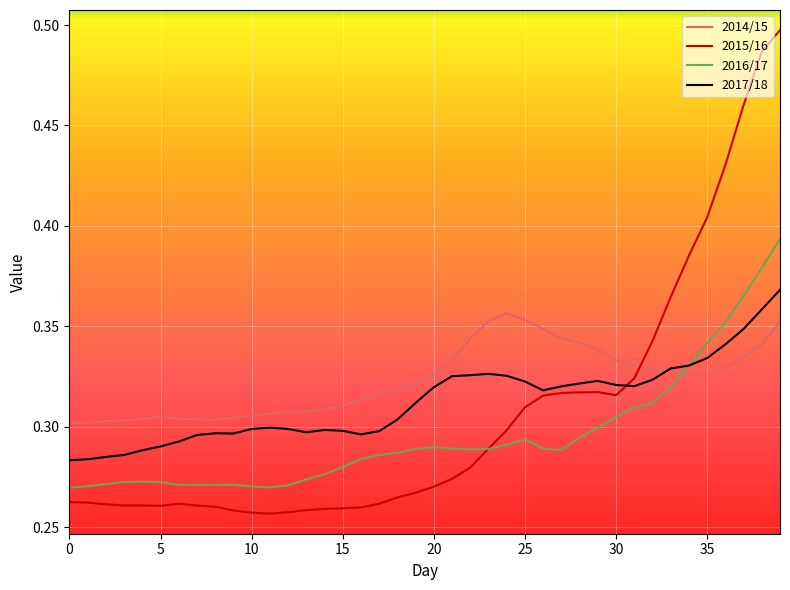

Which series has the largest range (max minus min)?

2015/16